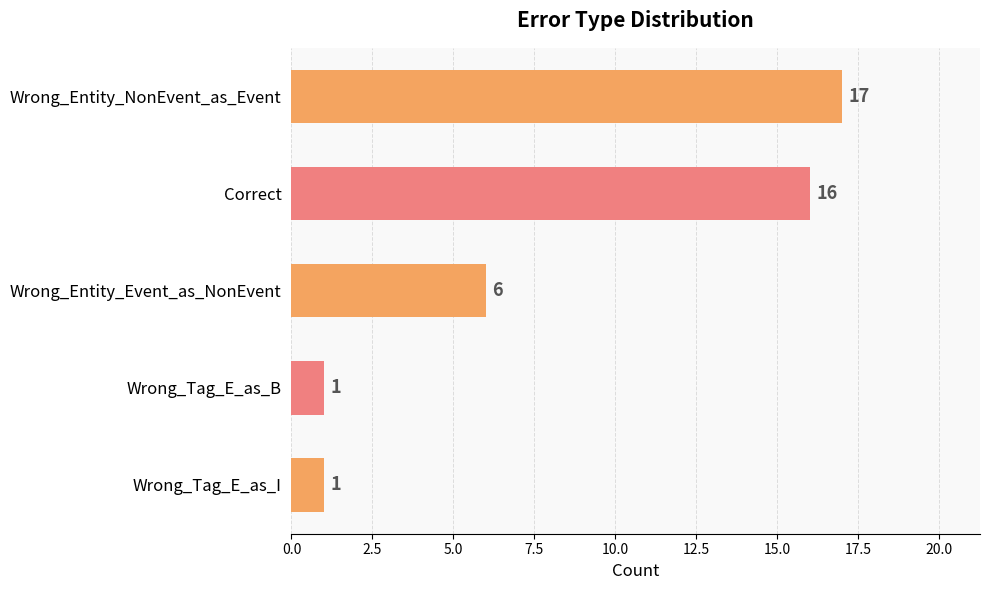

Reading top to bottom, list all the values displayed in this chart.

Wrong_Entity_NonEvent_as_Event=17	Correct=16	Wrong_Entity_Event_as_NonEvent=6	Wrong_Tag_E_as_B=1	Wrong_Tag_E_as_I=1